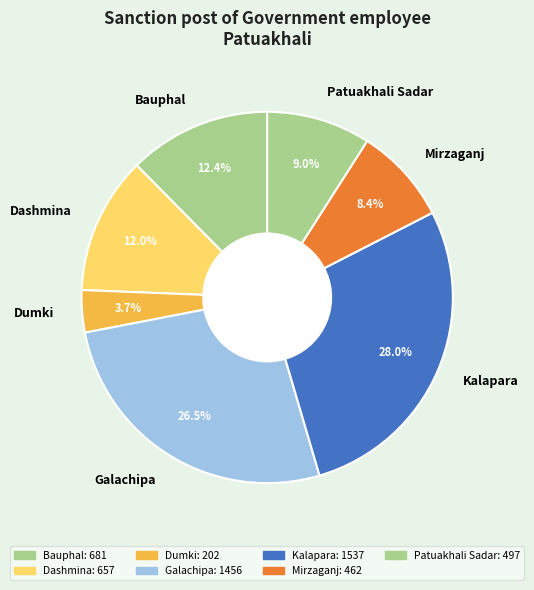

Does Galachipa represent more than half of the total?

No